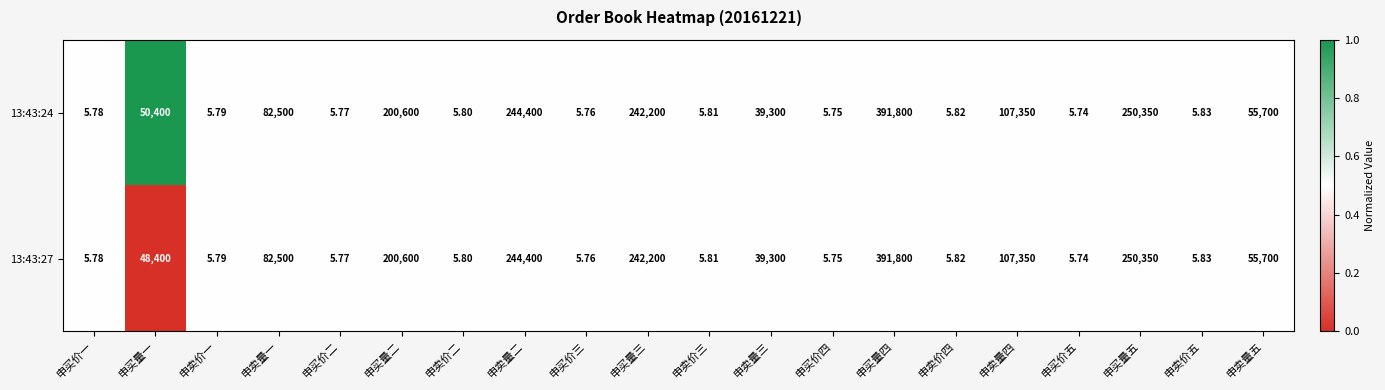

Rank the categories by 13:43:27 value from highest to lowest.

申买量四, 申买量五, 申卖量二, 申买量三, 申买量二, 申卖量四, 申卖量一, 申卖量五, 申买量一, 申卖量三, 申卖价五, 申卖价四, 申卖价三, 申卖价二, 申卖价一, 申买价一, 申买价二, 申买价三, 申买价四, 申买价五